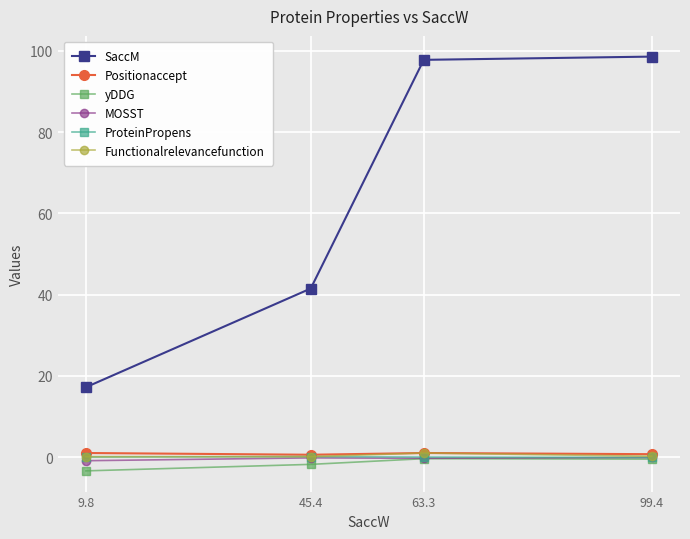

The ProteinPropens series shows 0.0 at 9.8. True or false?

True